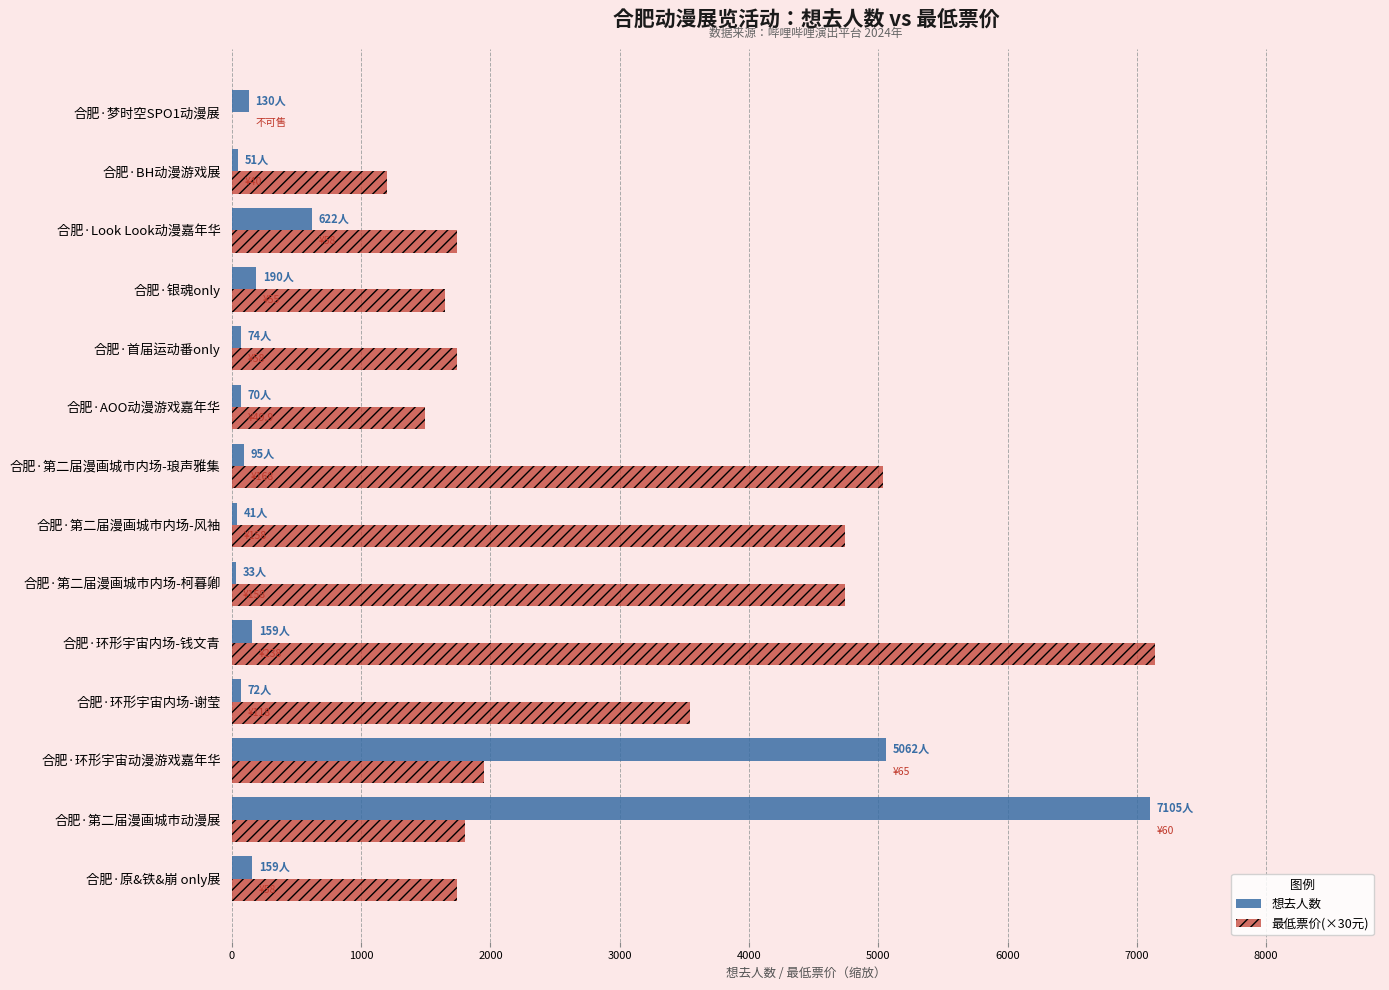

Is the value of 想去人数 at 合肥·第二届漫画城市动漫展 greater than the value of 最低票价(×30元) at 合肥·AOO动漫游戏嘉年华?

Yes